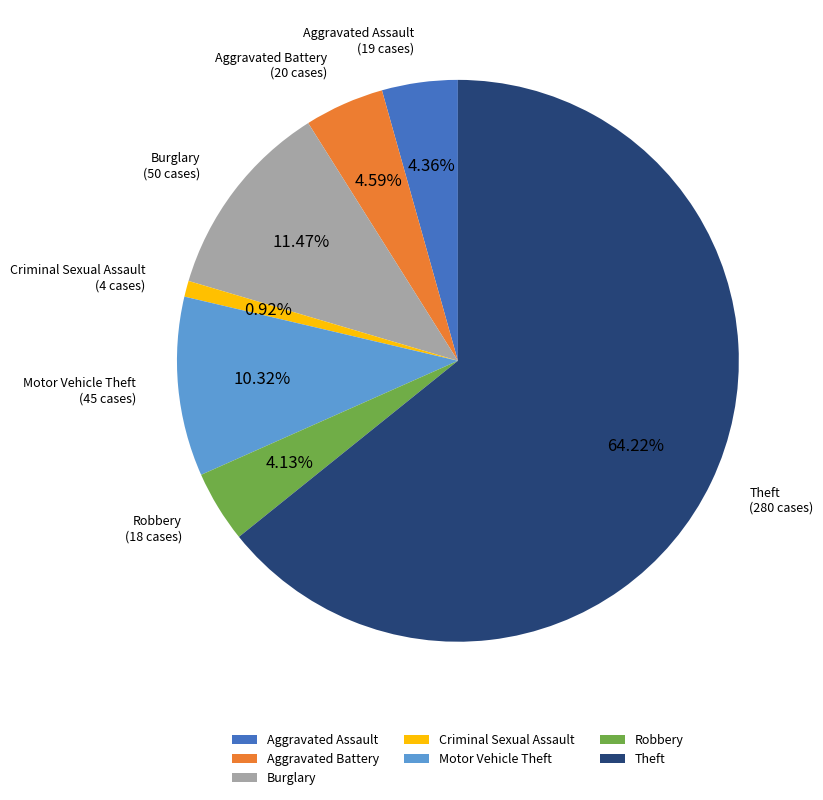

Which slice is the smallest?

Criminal Sexual Assault